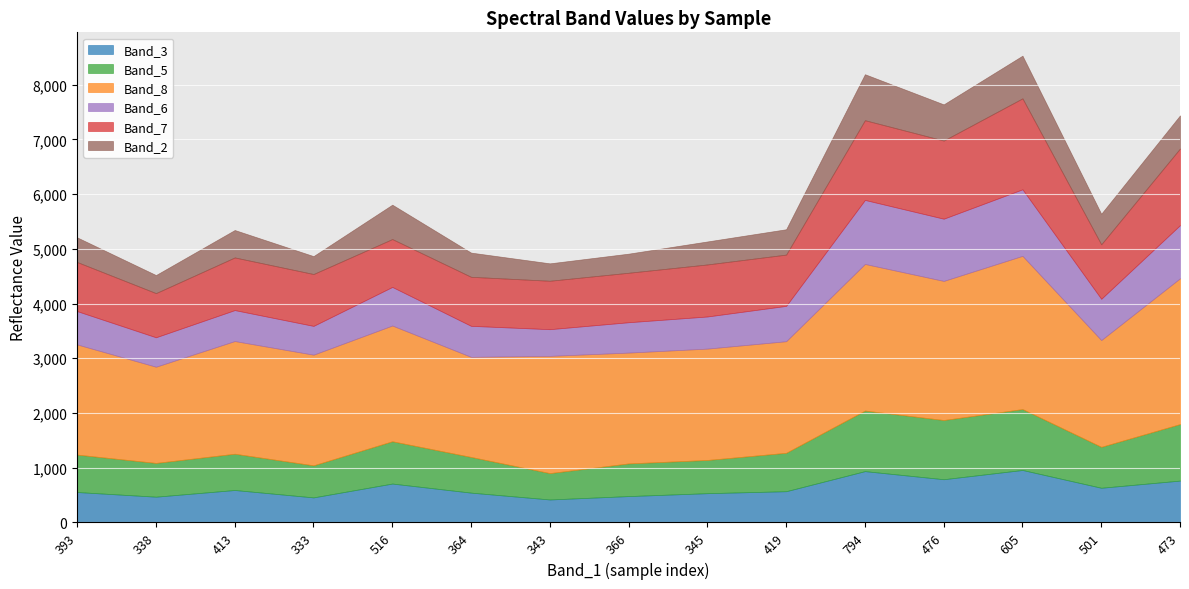

What is the total value across all series at 476?

7640